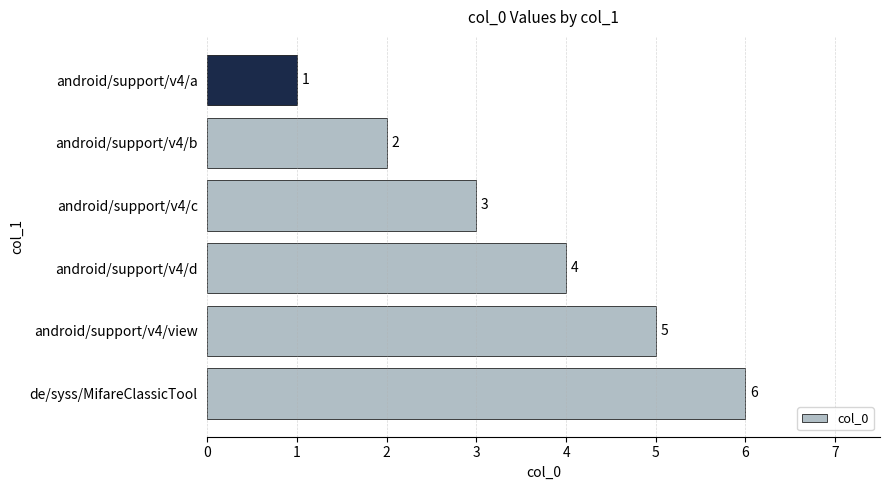

What is the difference between the second highest and second lowest values?

3